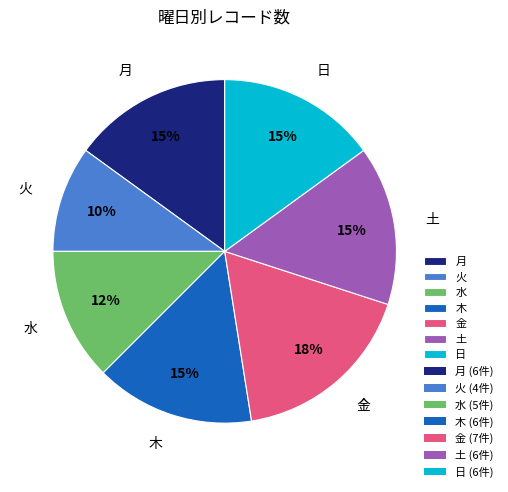

To the nearest percent, what is the average slice percentage?

14%